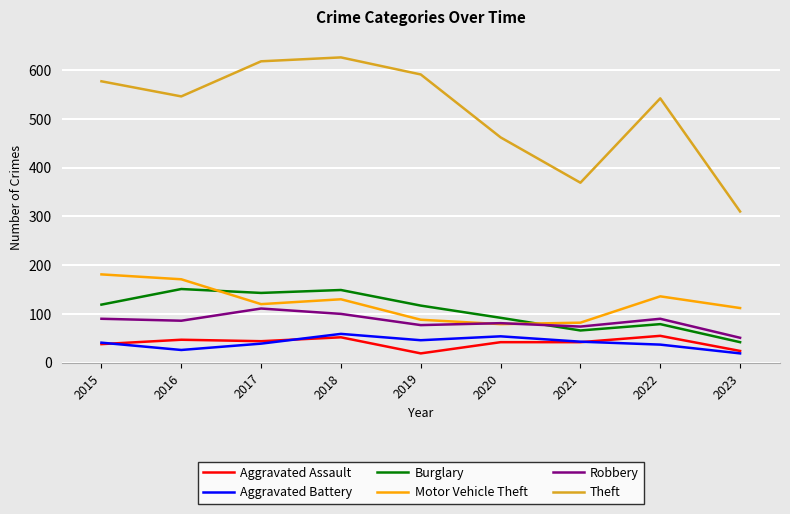

How many lines are shown in the chart?

6